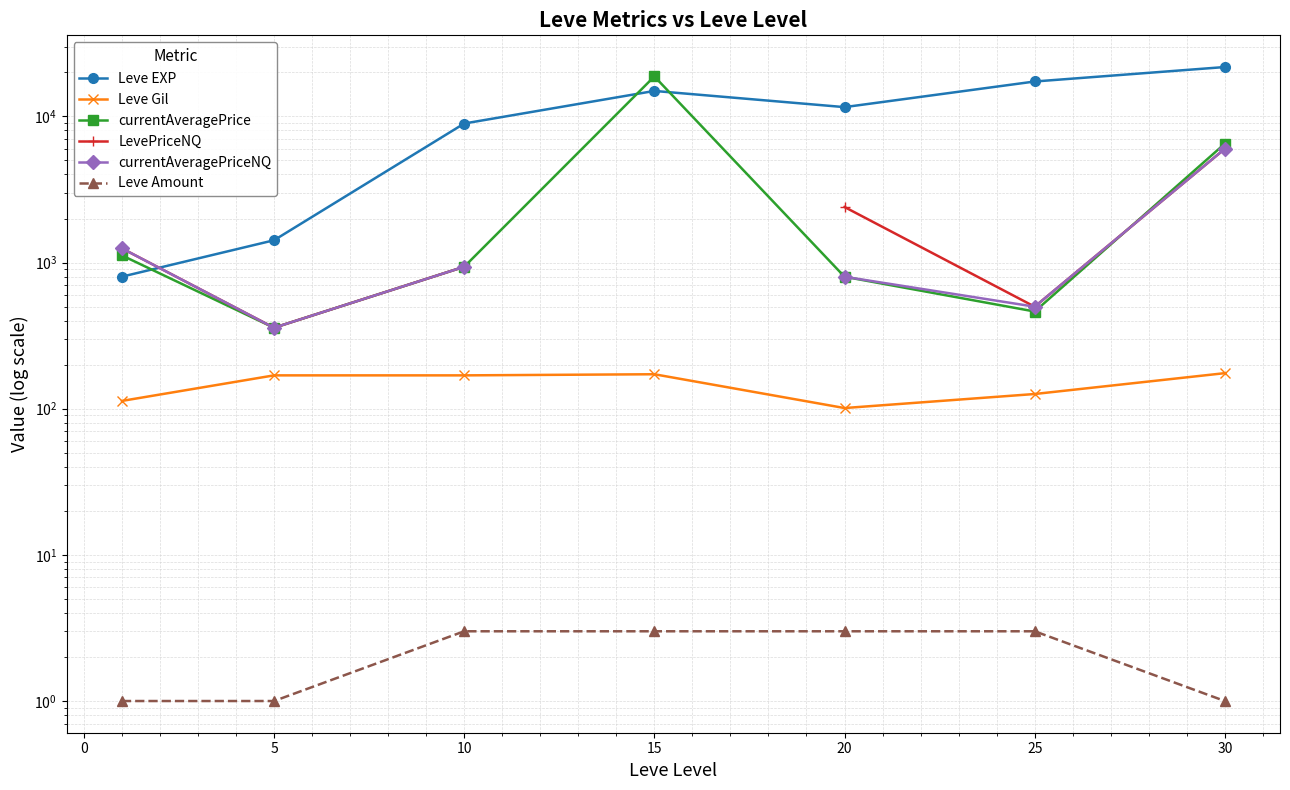

What is the greatest value displayed?

21740.0